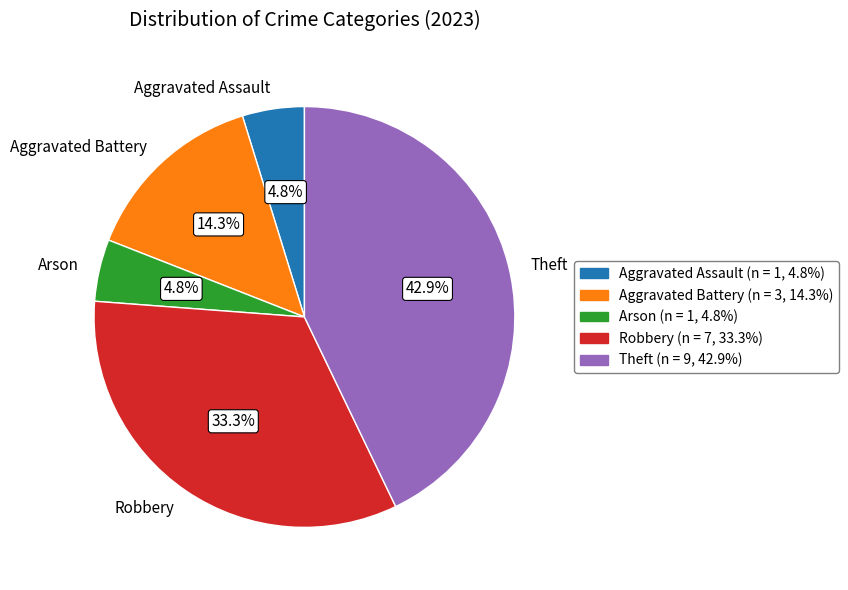

The Arson slice represents 5% of the pie. True or false?

True